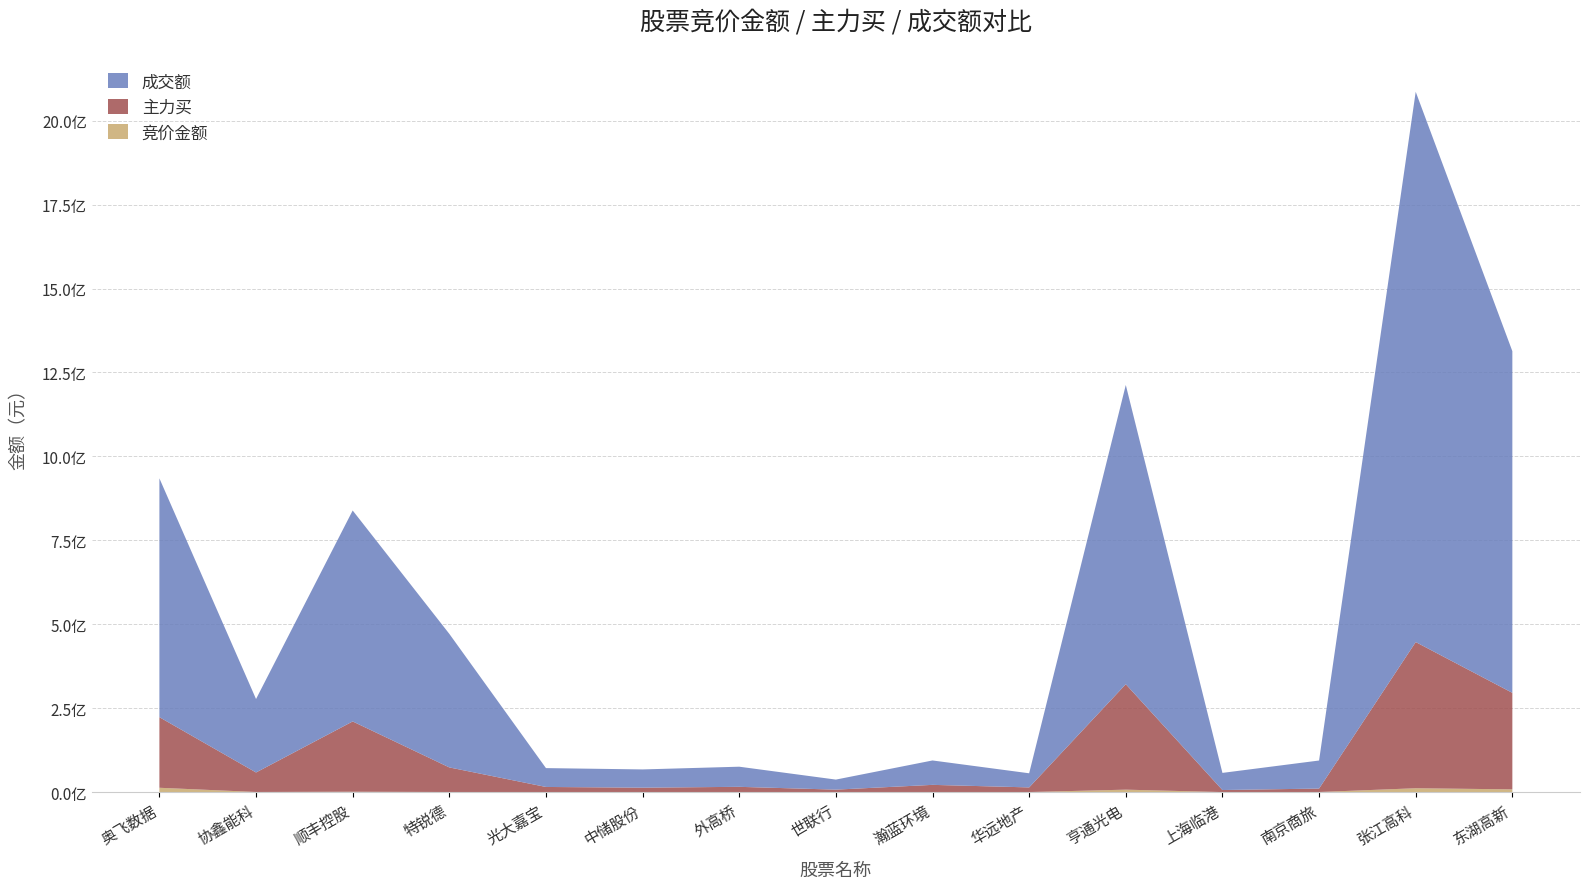

Reading left to right, transcribe all the data shown in this chart.

竞价金额: 奥飞数据=13087400	协鑫能科=545166	顺丰控股=1273294	特锐德=445315	光大嘉宝=264960	中储股份=283824	外高桥=194272	世联行=35150	瀚蓝环境=453083	华远地产=327303	亨通光电=7480200	上海临港=232070	南京商旅=442800	张江高科=11676435	东湖高新=8356320
主力买: 奥飞数据=210293763	协鑫能科=58080830	顺丰控股=209396346	特锐德=73269413	光大嘉宝=15254157	中储股份=13111616	外高桥=15701709	世联行=7518271	瀚蓝环境=21299272	华远地产=13848925	亨通光电=314082310	上海临港=6144280	南京商旅=10281114	张江高科=435445306	东湖高新=287448977
成交额: 奥飞数据=711369126	协鑫能科=218784086	顺丰控股=628275221	特锐德=397820420	光大嘉宝=56157635	中储股份=54327556	外高桥=59963101	世联行=29900269	瀚蓝环境=72678446	华远地产=42078625	亨通光电=891211497	上海临港=51030109	南京商旅=83553845	张江高科=1638913645	东湖高新=1017631302